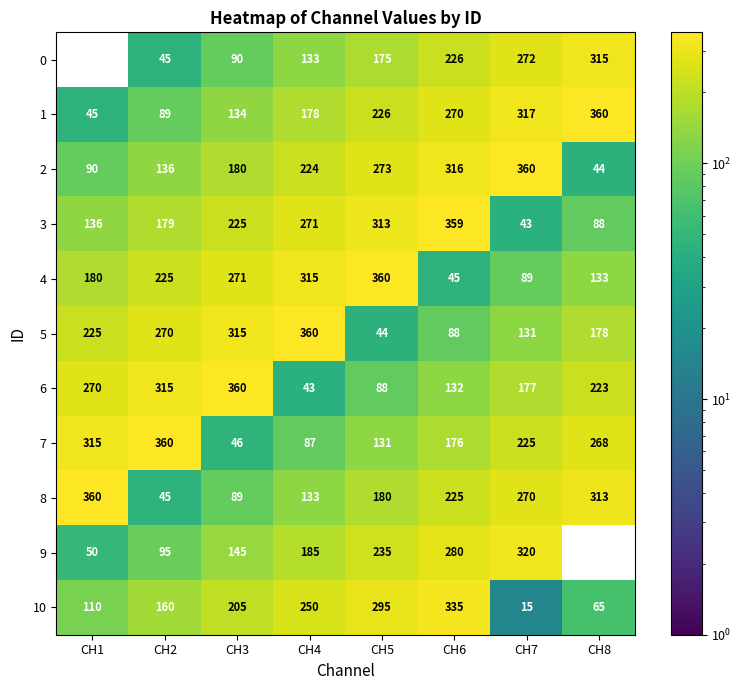

Is it true that 4 equals 271 at CH3?

True